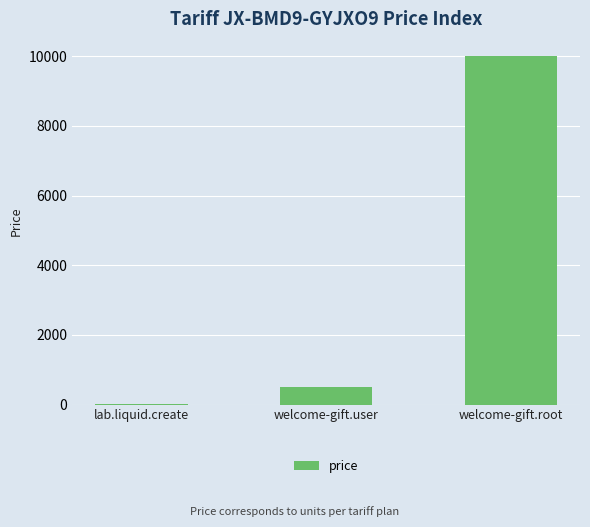

How many distinct data groups are displayed?

1